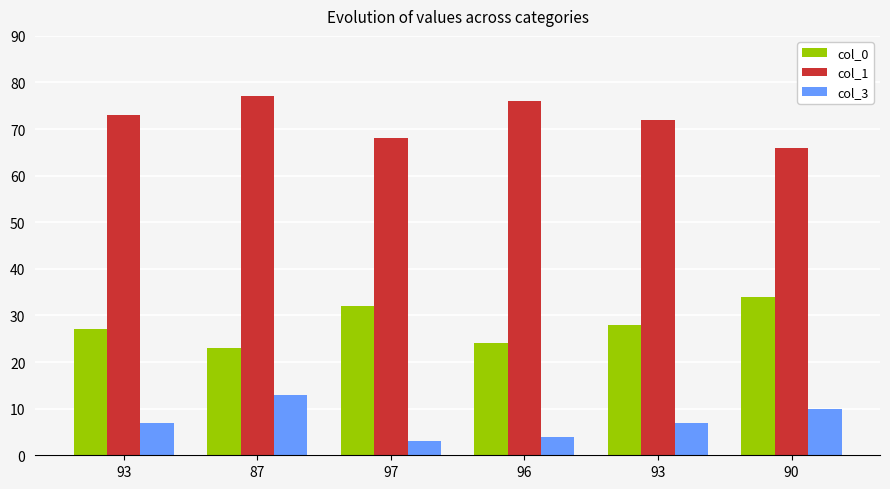

How many bars are there in each group?

3